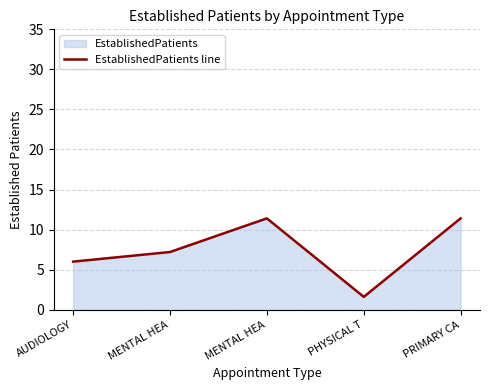

Is it true that the value at PRIMARY CA is 11.4?

True